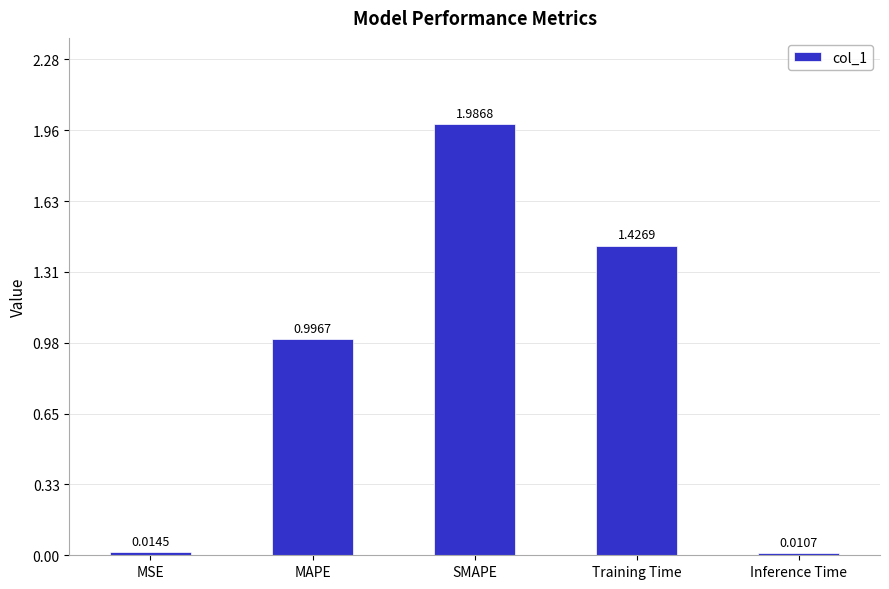

Rank the categories by value from lowest to highest.

Inference Time, MSE, MAPE, Training Time, SMAPE